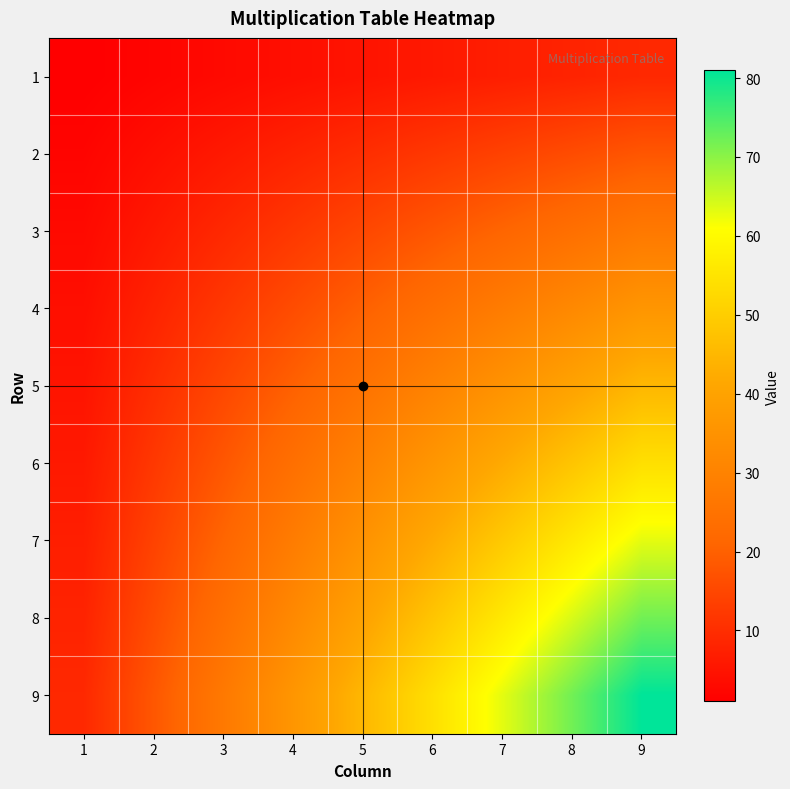

Which category has the lowest value across all series?

1